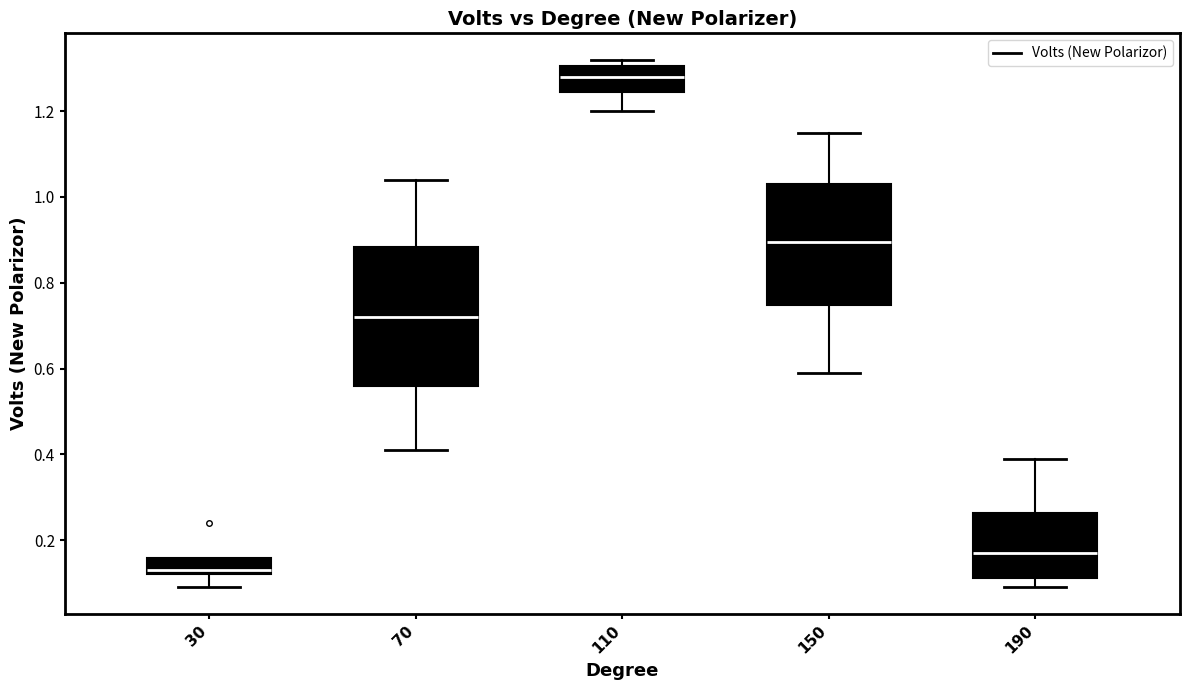

Where does the upper whisker of the box at x = 190 end on the y-axis? The values are not printed on the chart, so give them approximately, as read against the axis.

0.40